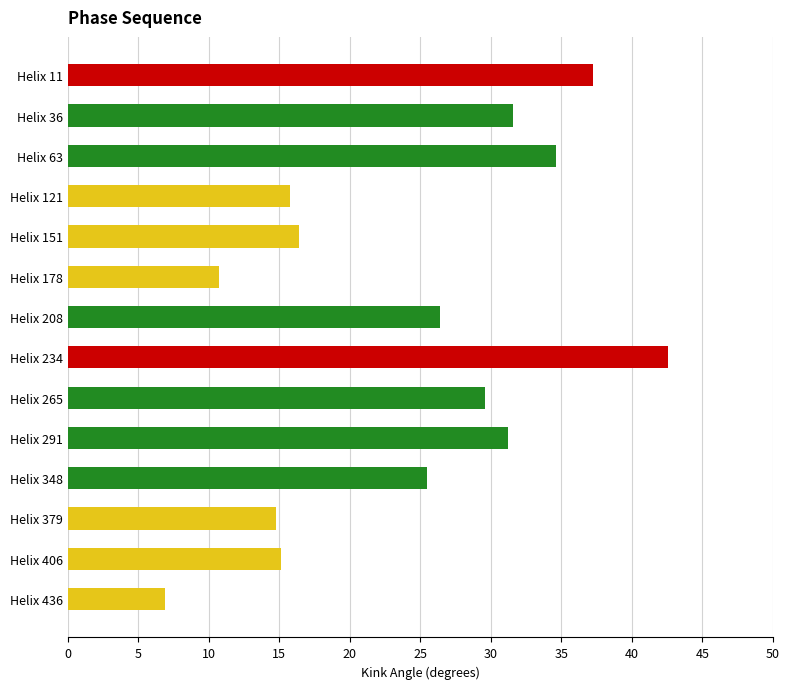

Reading top to bottom, extract all data points from this chart.

Helix 11=37.2	Helix 36=31.6	Helix 63=34.6	Helix 121=15.8	Helix 151=16.4	Helix 178=10.7	Helix 208=26.4	Helix 234=42.5	Helix 265=29.6	Helix 291=31.2	Helix 348=25.4	Helix 379=14.8	Helix 406=15.1	Helix 436=6.9